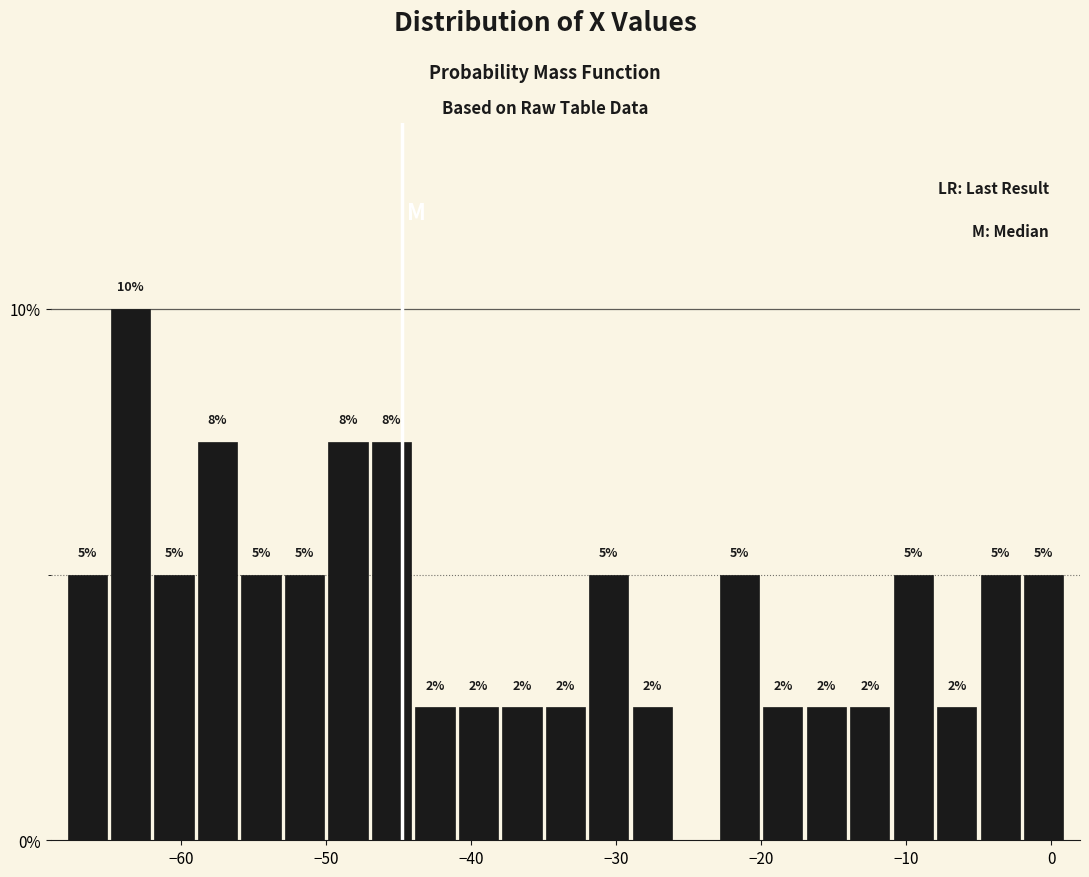

Around what value on the x-axis is the tallest bar? Give the approximate position of its centre, as read against the axis.

-63